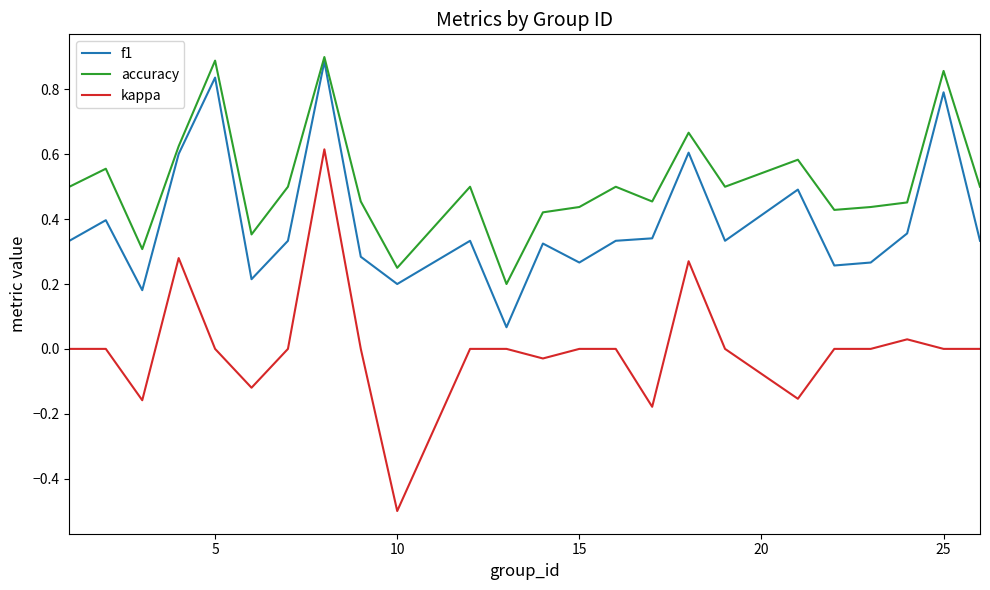

Which series has the largest total across all categories?

accuracy